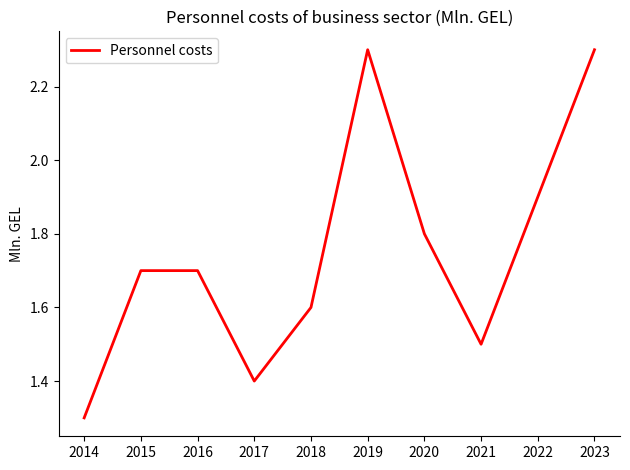

True or false: the data shows 0.5 at 2017.

False